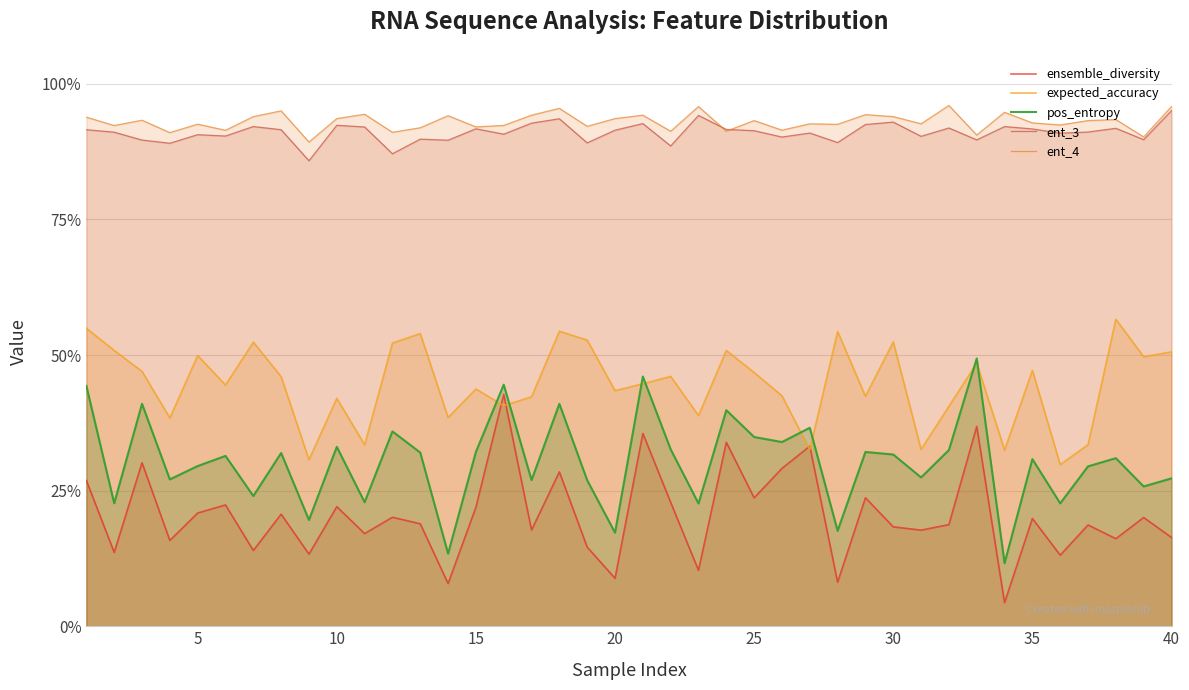

Reading left to right, list all the values displayed in this chart.

ensemble_diversity: 0.3	0.1	0.3	0.2	0.2	0.2	0.1	0.2	0.1	0.2	0.2	0.2	0.2	0.1	0.2	0.4	0.2	0.3	0.1	0.1	0.4	0.2	0.1	0.3	0.2	0.3	0.3	0.1	0.2	0.2	0.2	0.2	0.4	0.0	0.2	0.1	0.2	0.2	0.2	0.2
expected_accuracy: 0.5	0.5	0.5	0.4	0.5	0.4	0.5	0.5	0.3	0.4	0.3	0.5	0.5	0.4	0.4	0.4	0.4	0.5	0.5	0.4	0.4	0.5	0.4	0.5	0.5	0.4	0.3	0.5	0.4	0.5	0.3	0.4	0.5	0.3	0.5	0.3	0.3	0.6	0.5	0.5
pos_entropy: 0.4	0.2	0.4	0.3	0.3	0.3	0.2	0.3	0.2	0.3	0.2	0.4	0.3	0.1	0.3	0.4	0.3	0.4	0.3	0.2	0.5	0.3	0.2	0.4	0.3	0.3	0.4	0.2	0.3	0.3	0.3	0.3	0.5	0.1	0.3	0.2	0.3	0.3	0.3	0.3
ent_3: 0.9	0.9	0.9	0.9	0.9	0.9	0.9	0.9	0.9	0.9	0.9	0.9	0.9	0.9	0.9	0.9	0.9	0.9	0.9	0.9	0.9	0.9	0.9	0.9	0.9	0.9	0.9	0.9	0.9	0.9	0.9	0.9	0.9	0.9	0.9	0.9	0.9	0.9	0.9	1.0
ent_4: 0.9	0.9	0.9	0.9	0.9	0.9	0.9	1.0	0.9	0.9	0.9	0.9	0.9	0.9	0.9	0.9	0.9	1.0	0.9	0.9	0.9	0.9	1.0	0.9	0.9	0.9	0.9	0.9	0.9	0.9	0.9	1.0	0.9	0.9	0.9	0.9	0.9	0.9	0.9	1.0